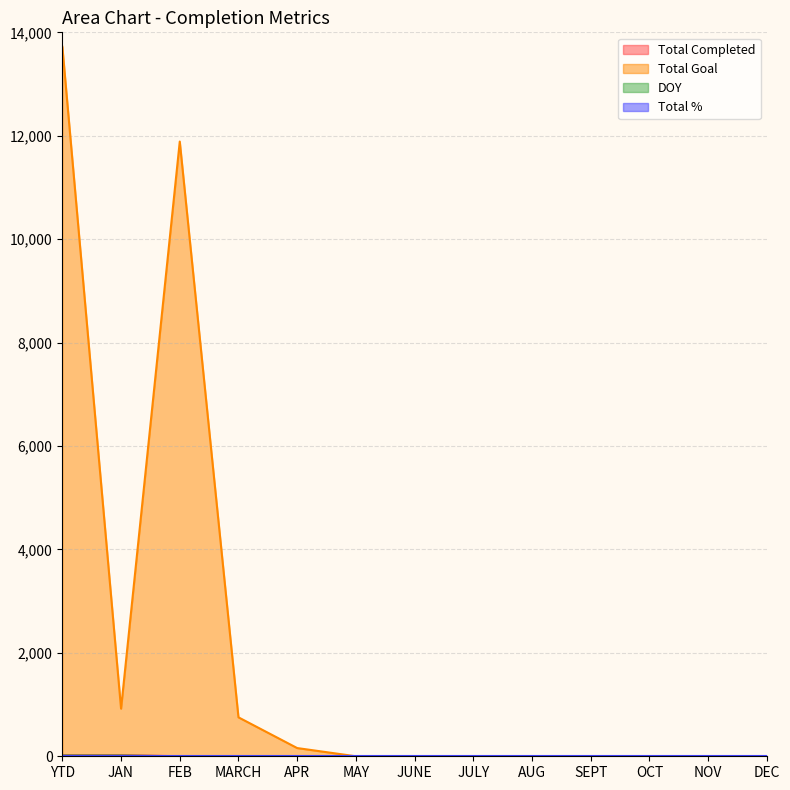

True or false: Total Completed has more than 2 points higher than both neighbors.

False